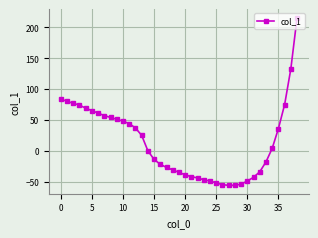

What is the difference between the maximum and minimum values?

272